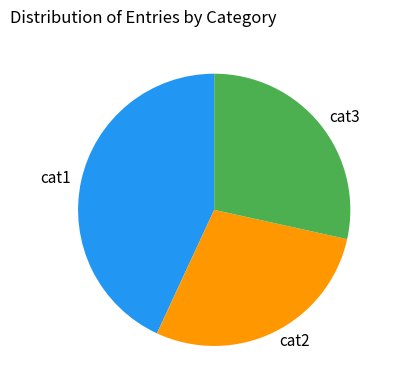

Does any single category account for the majority?

No